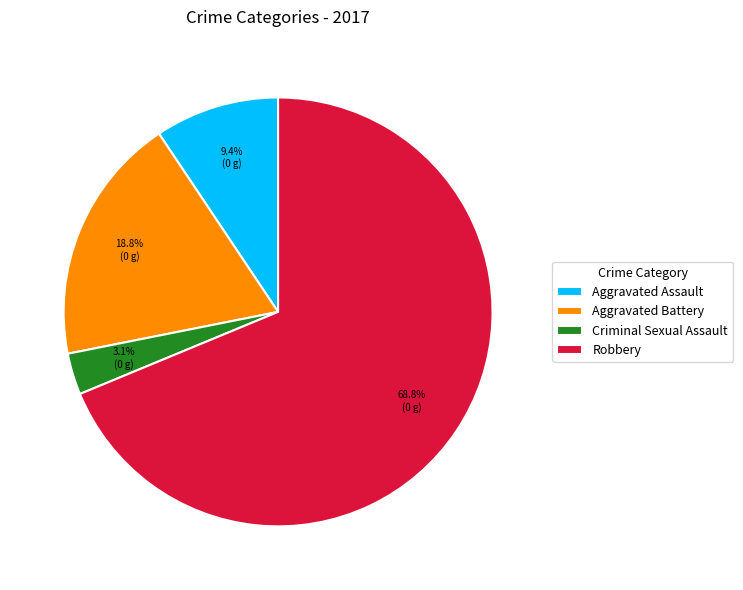

How much of the chart is everything except Aggravated Assault?

90.6%